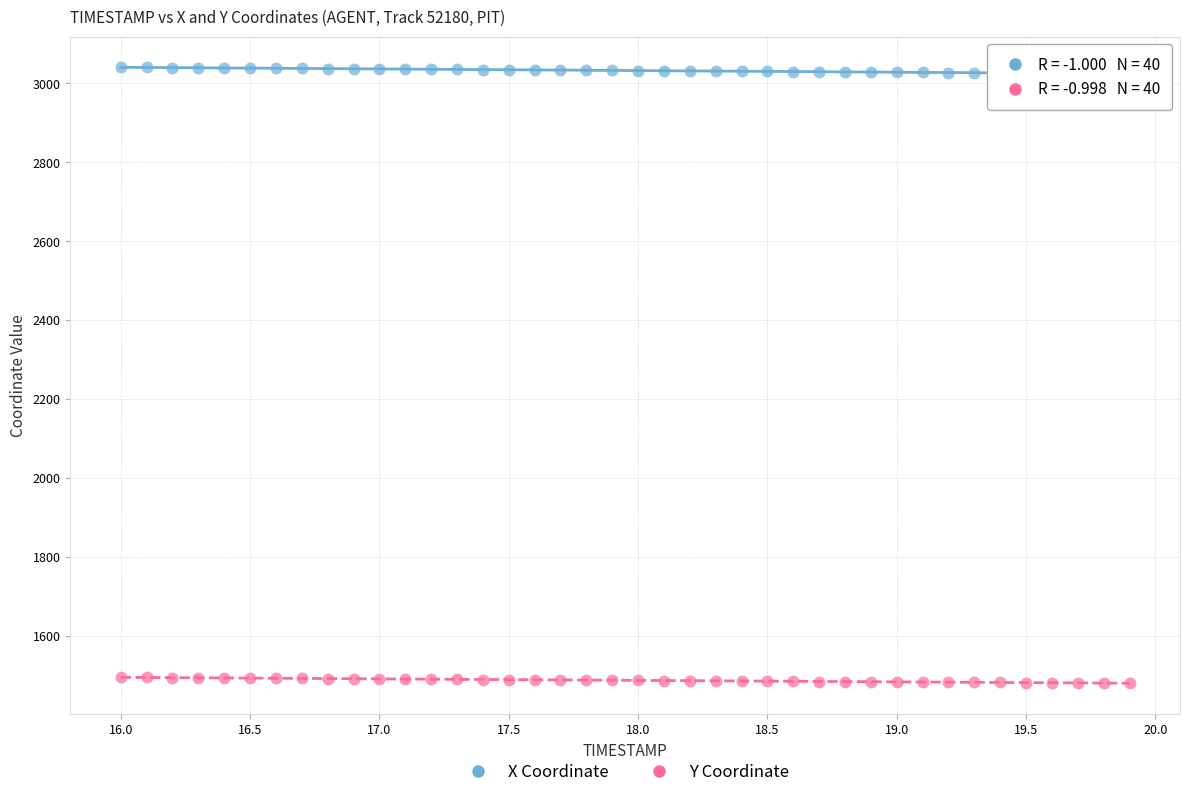

Which series contains the highest Y value?

X Coordinate